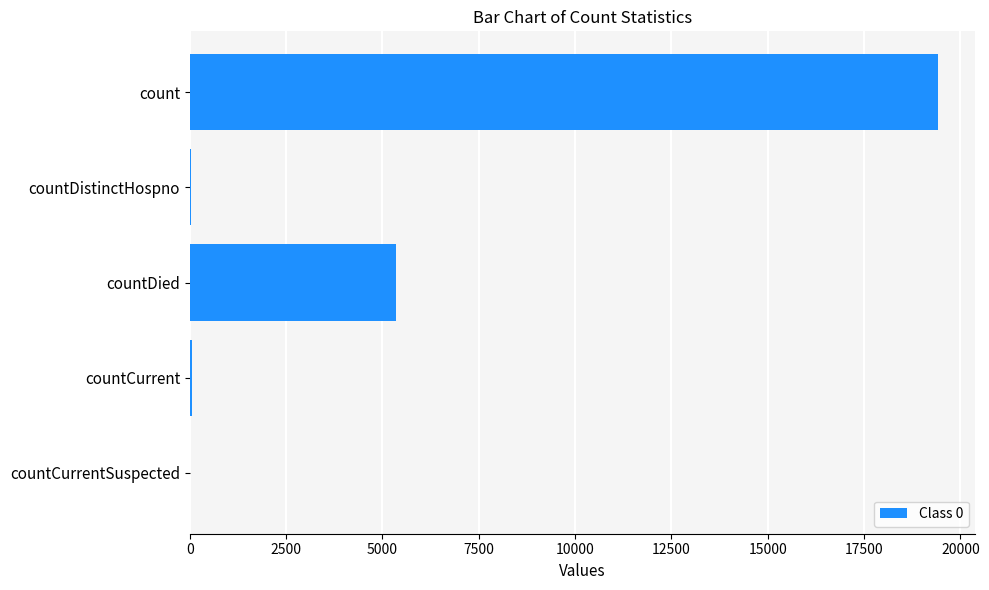

At which label is the value closest to 9710?

countDied